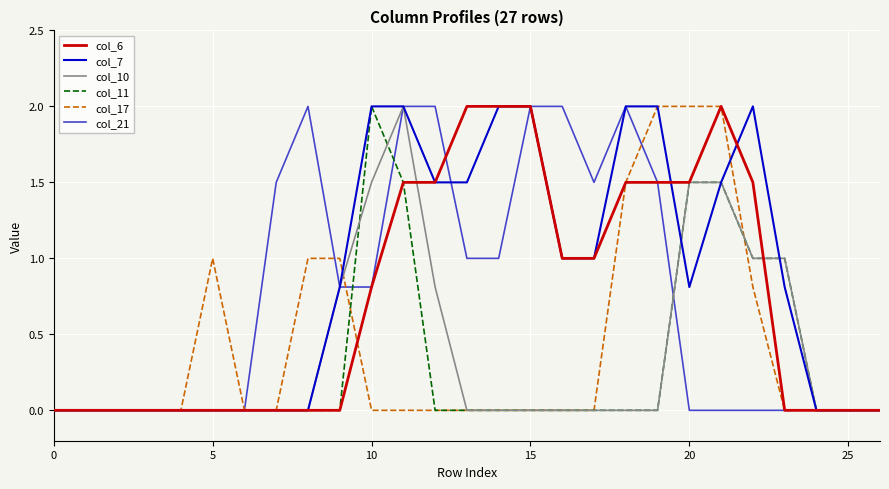

What is the maximum value for col_6?

2.0